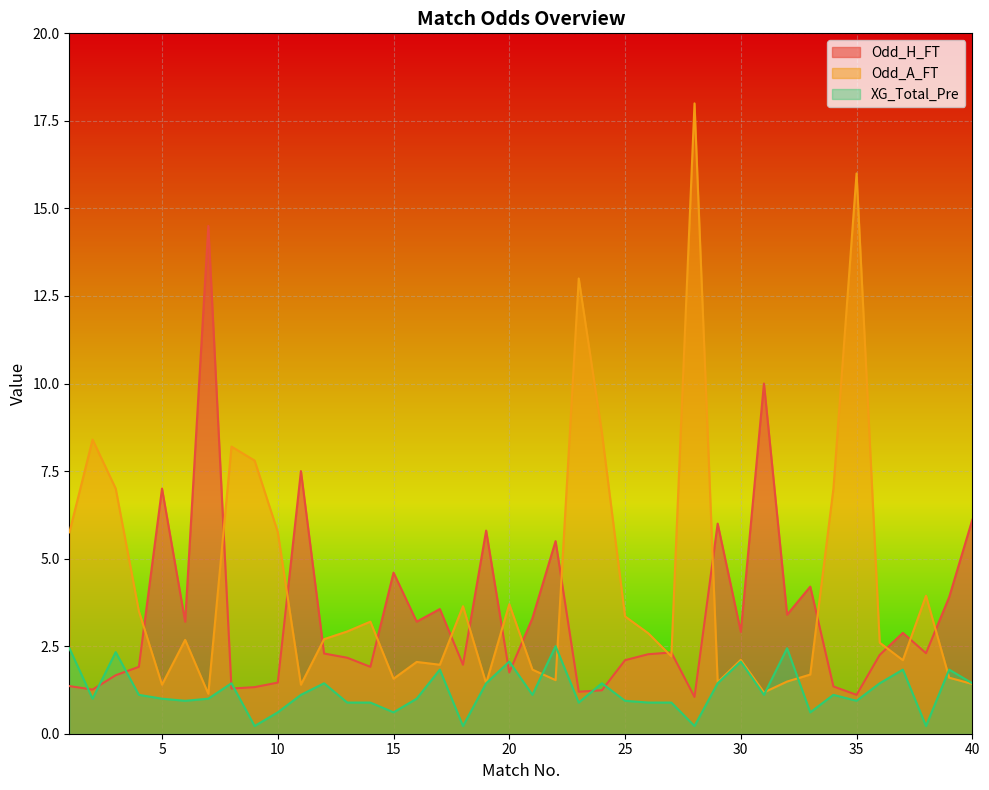

Read the Odd_H_FT value at 25.

2.1